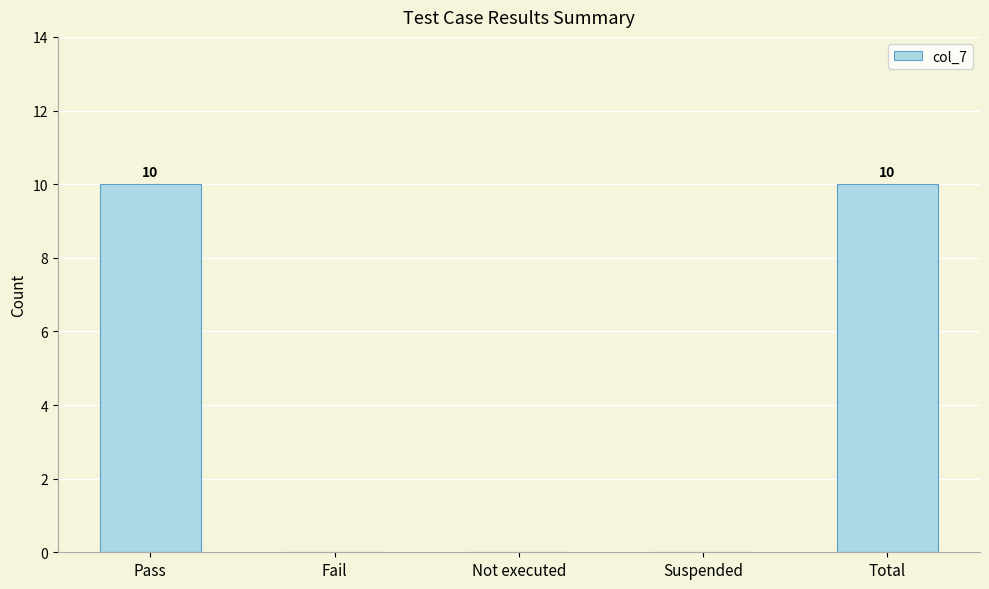

Is it true that the value at Fail is 0?

True